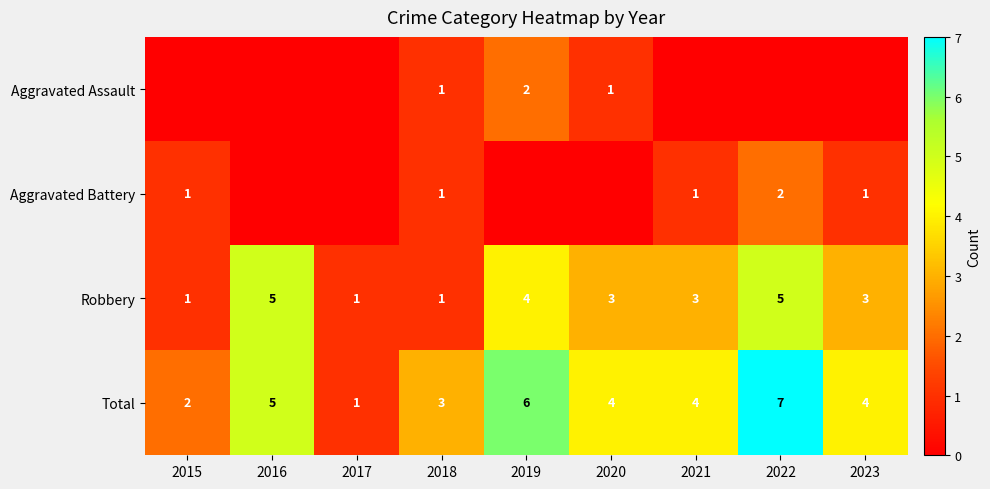

What is the difference between the maximum and second lowest values in the Robbery series?

4